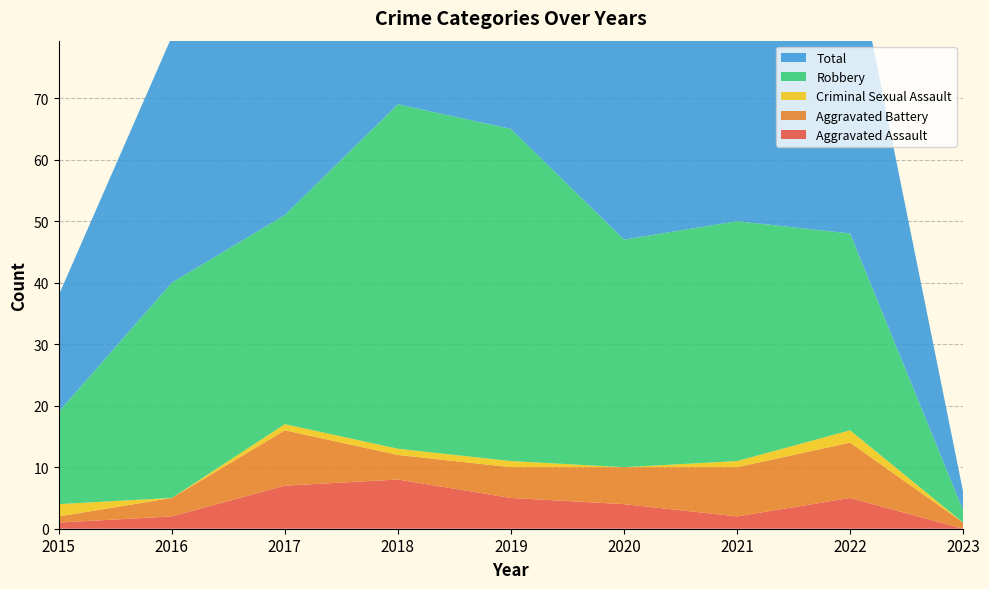

Reading left to right, extract all data points from this chart.

Aggravated Assault: 2015=1	2016=2	2017=7	2018=8	2019=5	2020=4	2021=2	2022=5	2023=0
Aggravated Battery: 2015=1	2016=3	2017=9	2018=4	2019=5	2020=6	2021=8	2022=9	2023=1
Criminal Sexual Assault: 2015=2	2016=0	2017=1	2018=1	2019=1	2020=0	2021=1	2022=2	2023=0
Robbery: 2015=15	2016=35	2017=34	2018=56	2019=54	2020=37	2021=39	2022=32	2023=2
Total: 2015=19	2016=40	2017=51	2018=69	2019=65	2020=47	2021=50	2022=49	2023=3